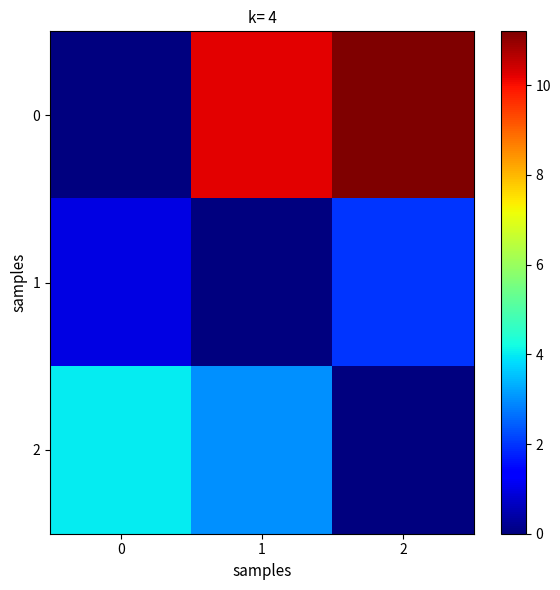

Rank the series at 2 from lowest to highest value.

2, 1, 0